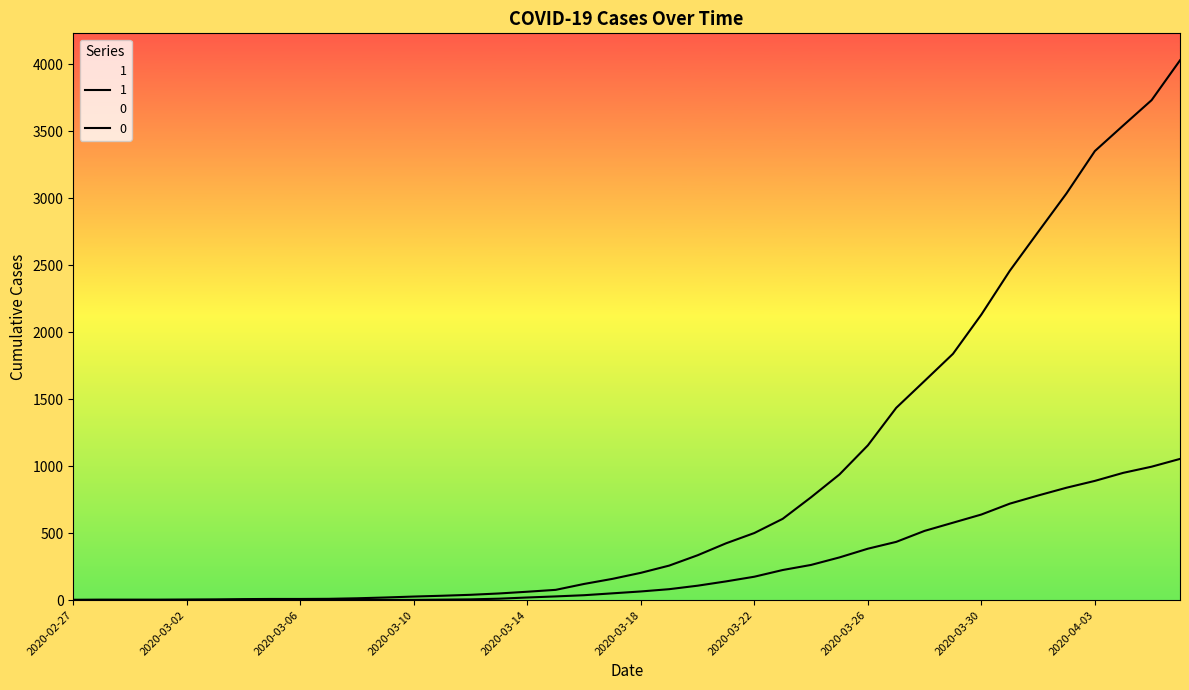

Where does the 0 series first go above 65?

2020-03-19